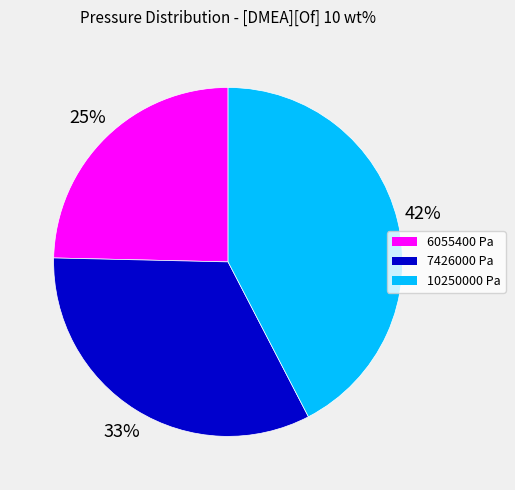

How many segments does this pie chart have?

3